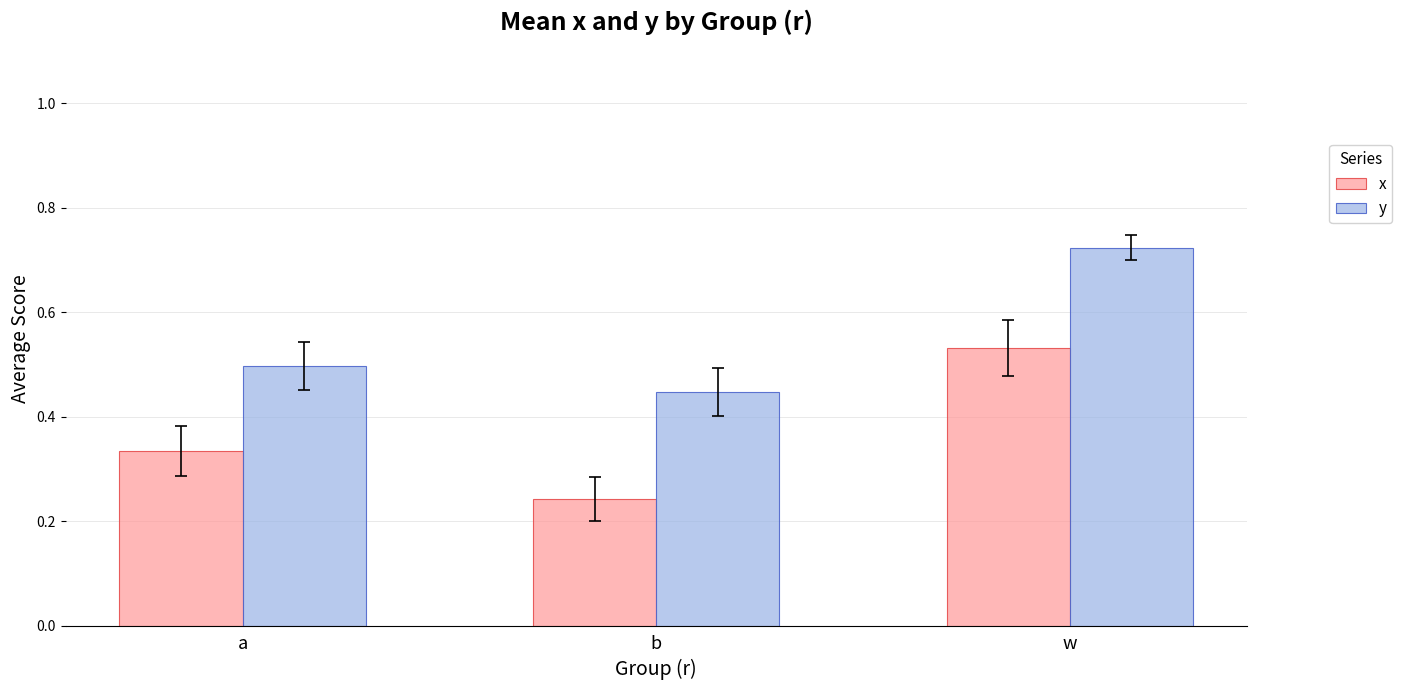

What is the sum of all y values?

1.7